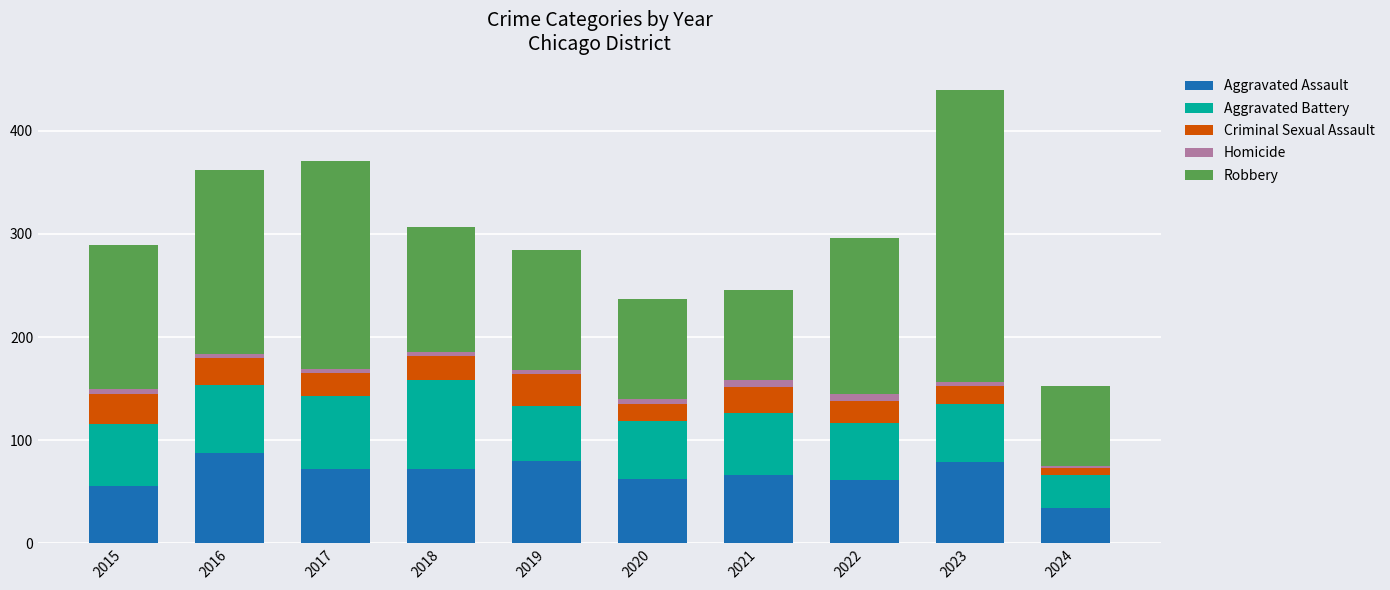

At which category is the sum across all series the highest?

2023